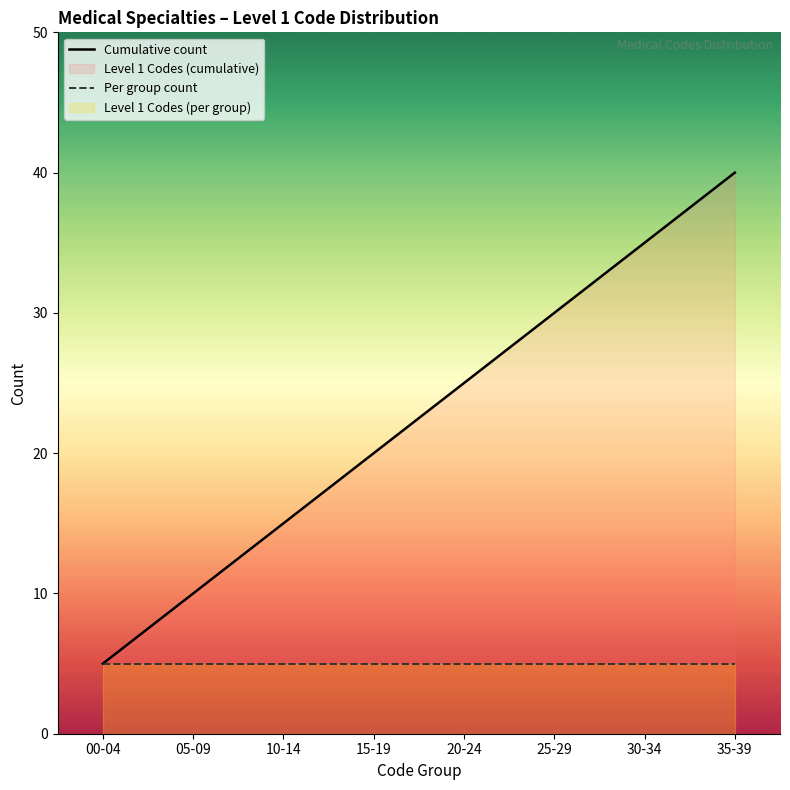

Rank the series at 30-34 from highest to lowest value.

Cumulative count, Per group count